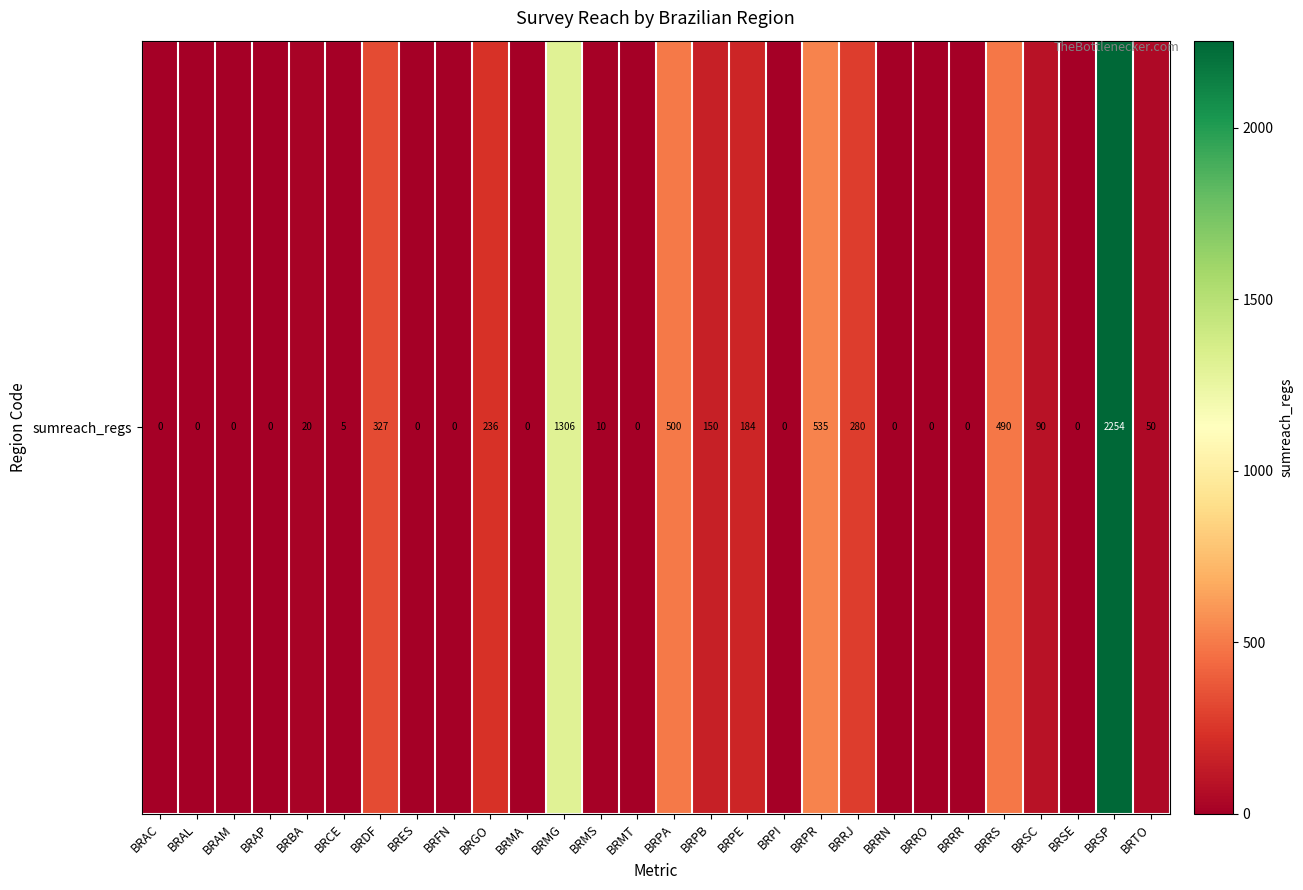

How many positive values are there?

15